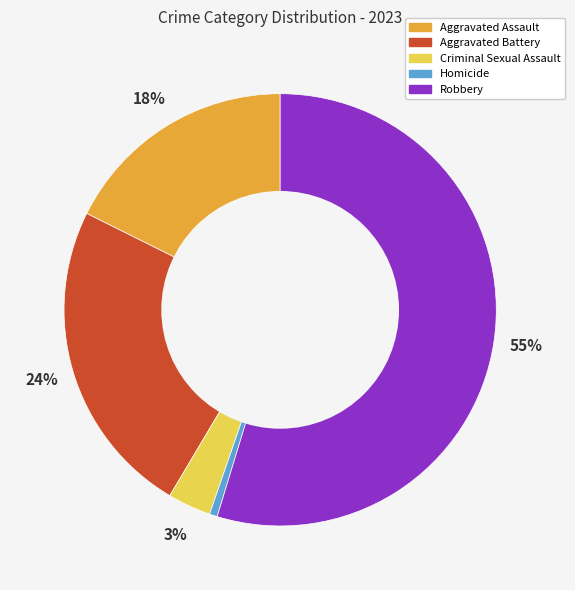

Does any single category account for the majority?

Yes